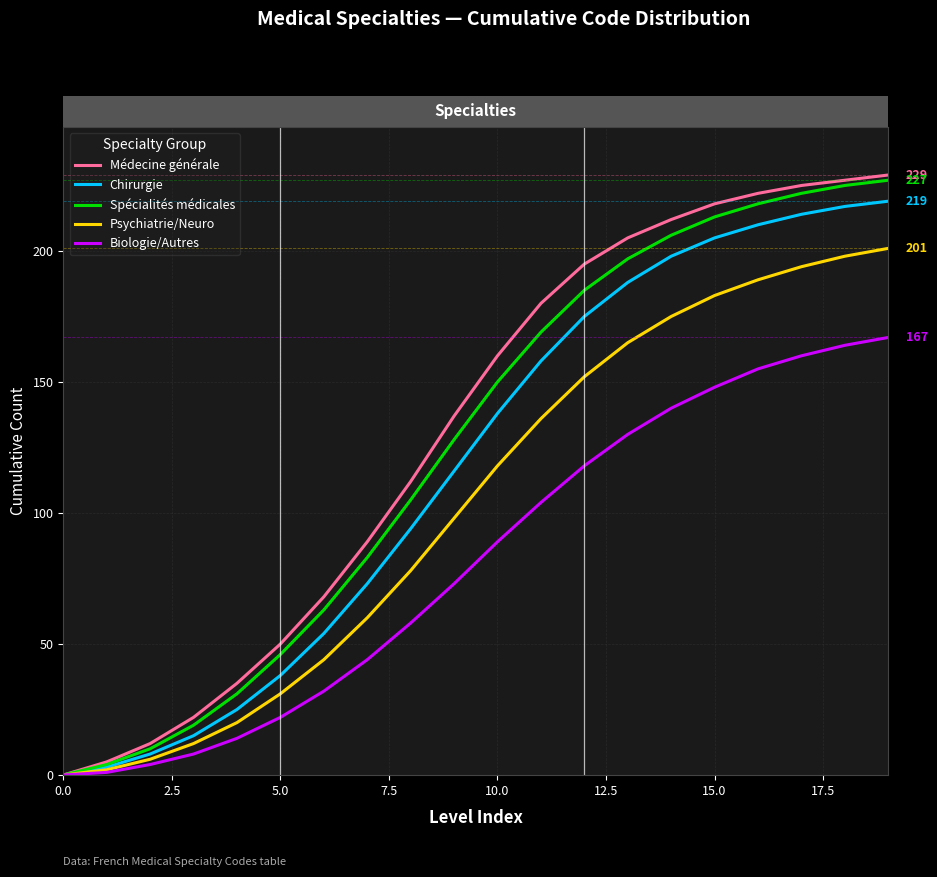

What is the greatest value displayed?

229